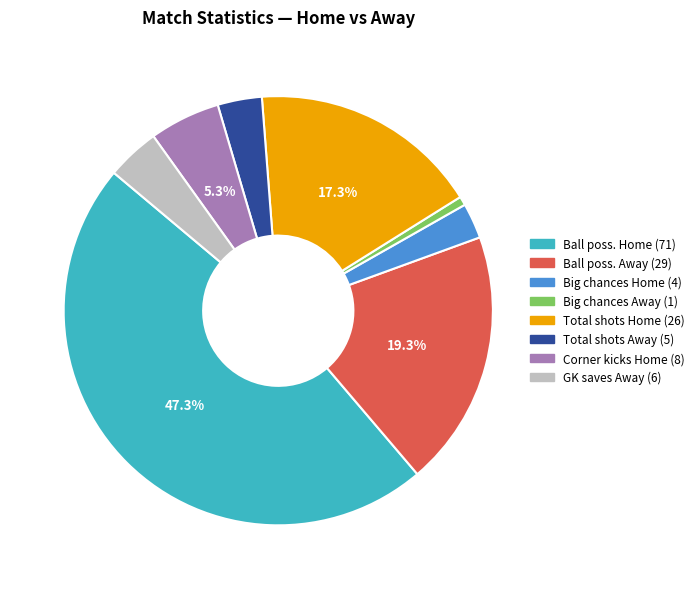

Does any single category account for the majority?

No